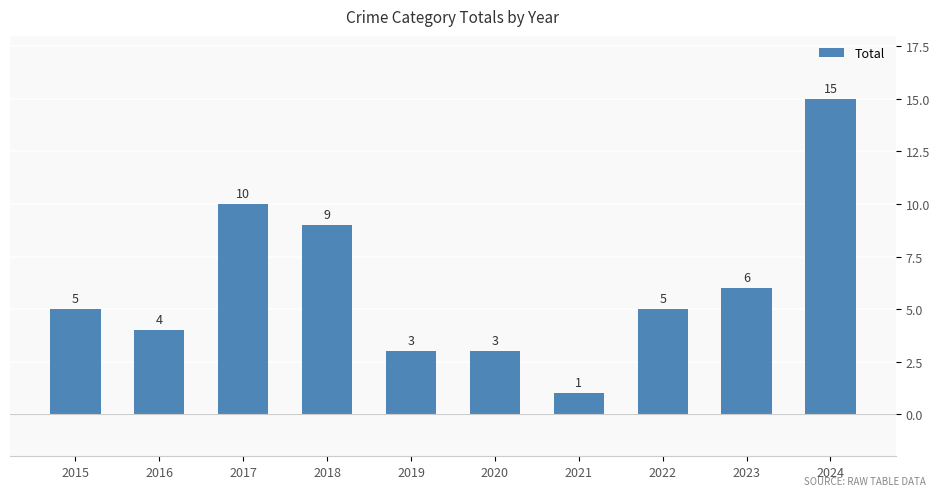

Are the bars grouped side by side (vs. stacked)?

No